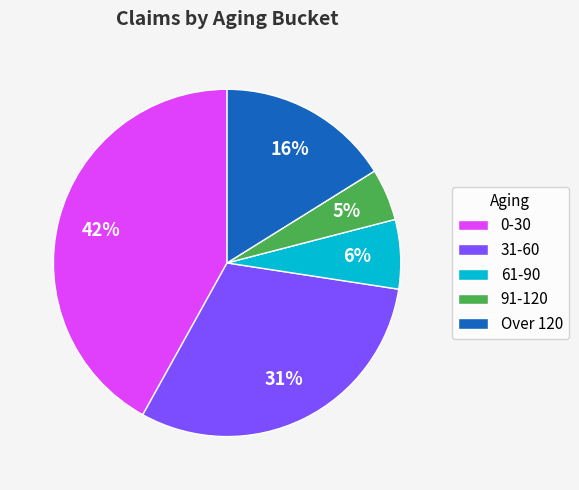

To the nearest percent, what is the combined percentage of Over 120 and 31-60?

47%